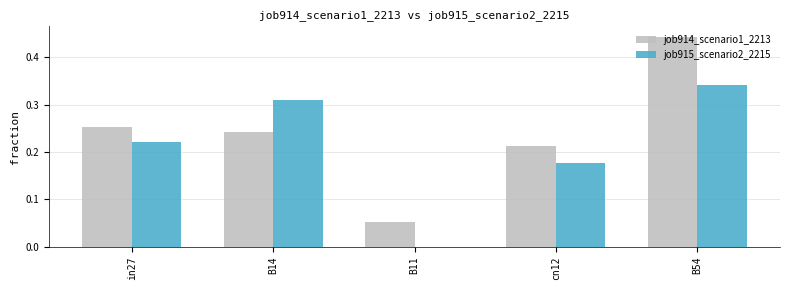

Does the chart contain stacked bars?

No